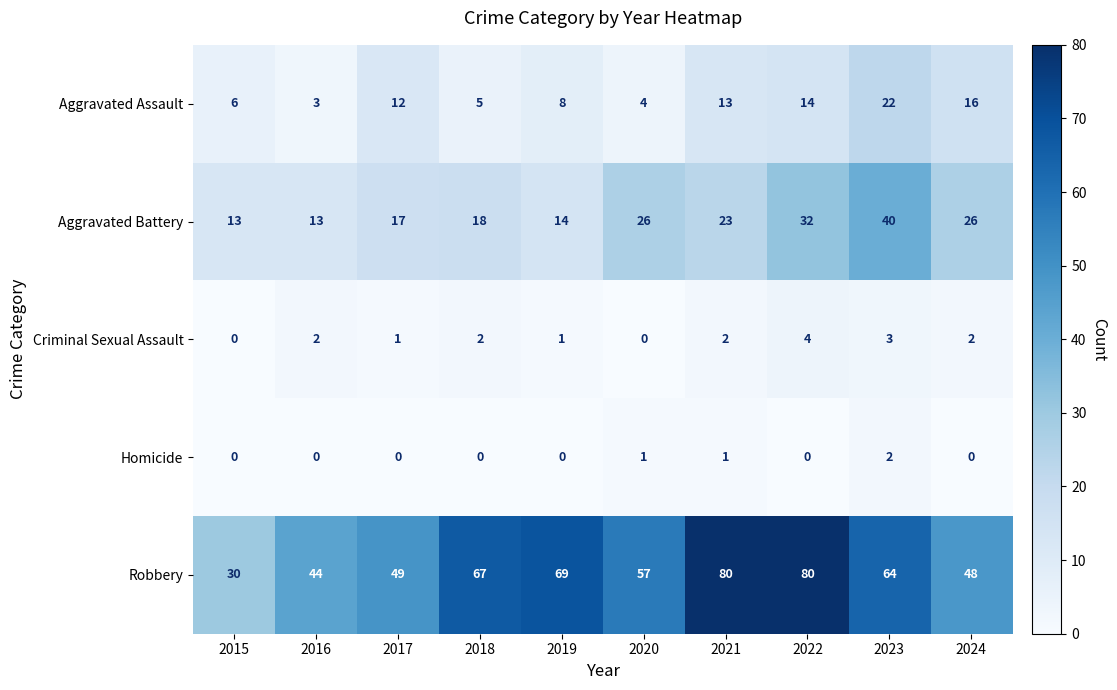

List the series in order of their peak value, highest first.

Robbery, Aggravated Battery, Aggravated Assault, Criminal Sexual Assault, Homicide